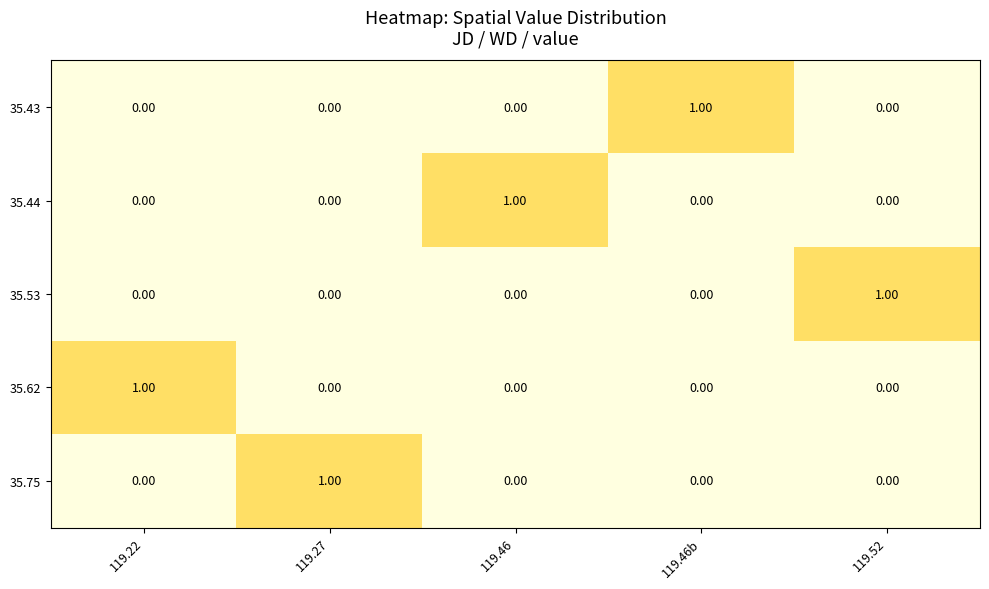

How many data points does each series have?

5